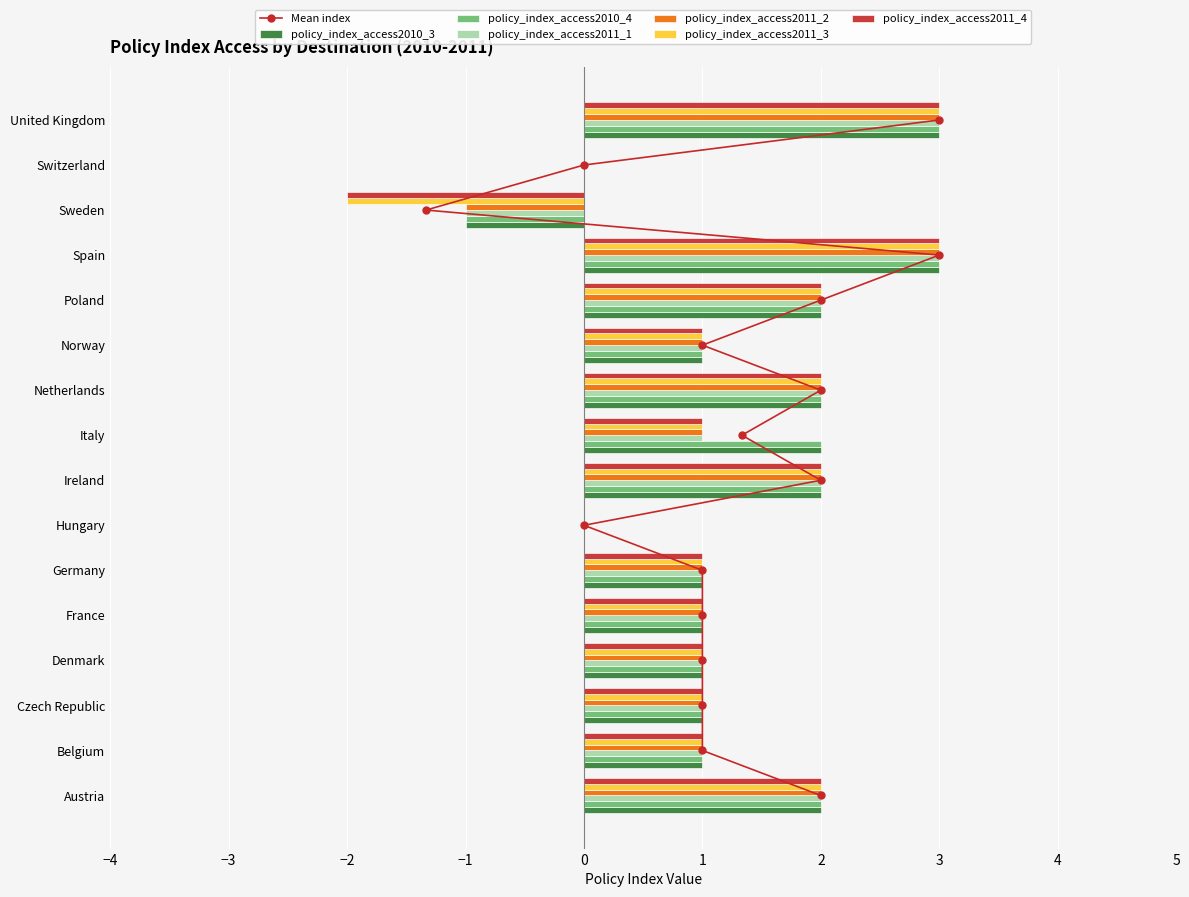

At which label does policy_index_access2011_4 first exceed 1?

Austria